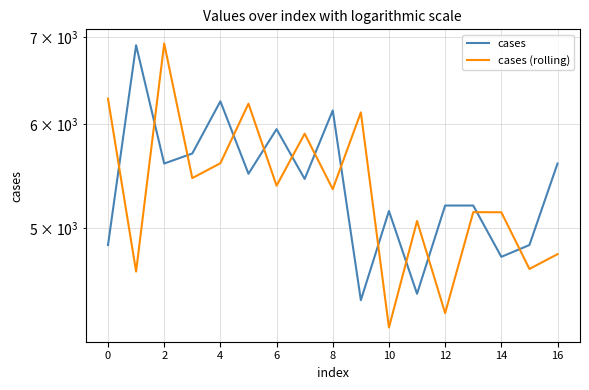

What is the highest value of the cases (rolling) series?

6920.8